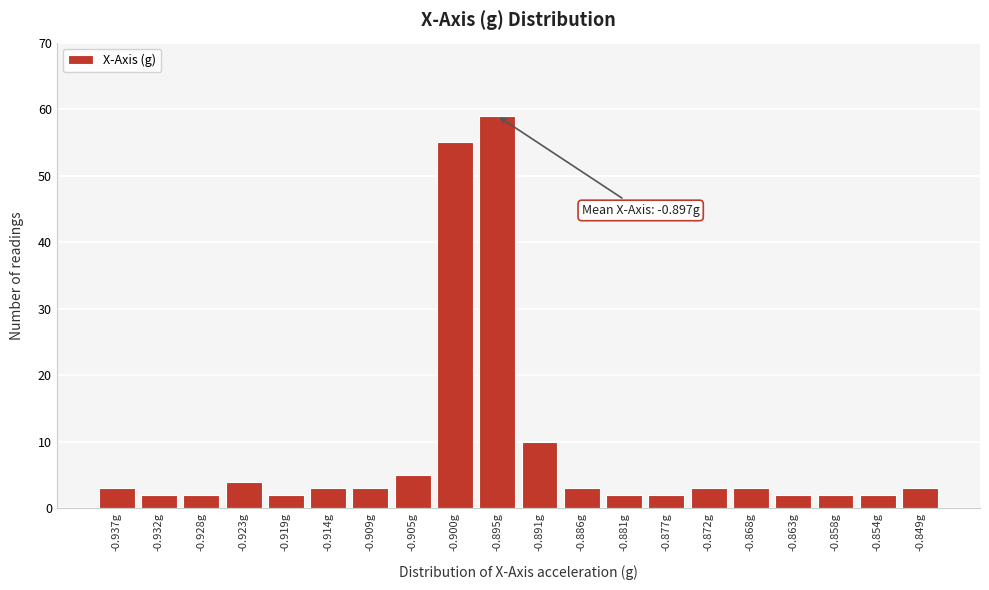

Reading right to left, list all the values displayed in this chart.

-0.849g=3	-0.854g=2	-0.858g=2	-0.863g=2	-0.868g=3	-0.872g=3	-0.877g=2	-0.881g=2	-0.886g=3	-0.891g=10	-0.895g=59	-0.900g=55	-0.905g=5	-0.909g=3	-0.914g=3	-0.919g=2	-0.923g=4	-0.928g=2	-0.932g=2	-0.937g=3